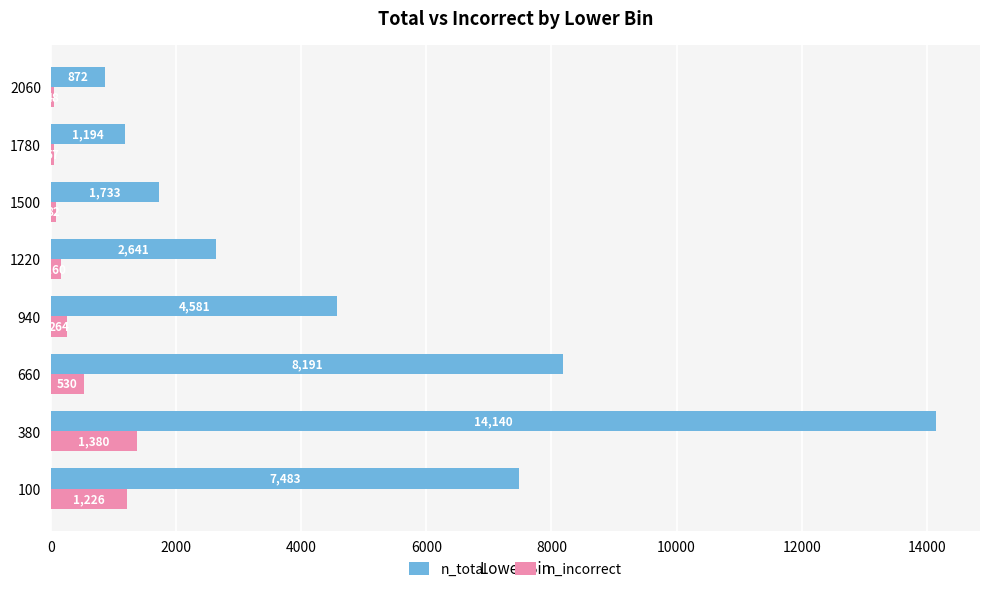

What value does the n_incorrect series have at 380?

1380